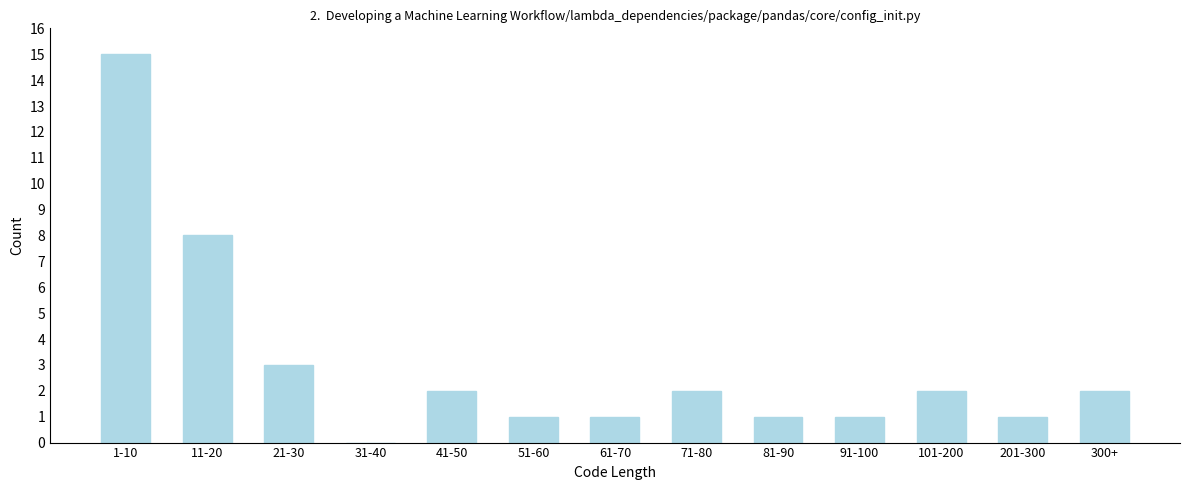

Reading right to left, list all the values displayed in this chart.

300+=2	201-300=1	101-200=2	91-100=1	81-90=1	71-80=2	61-70=1	51-60=1	41-50=2	31-40=0	21-30=3	11-20=8	1-10=15